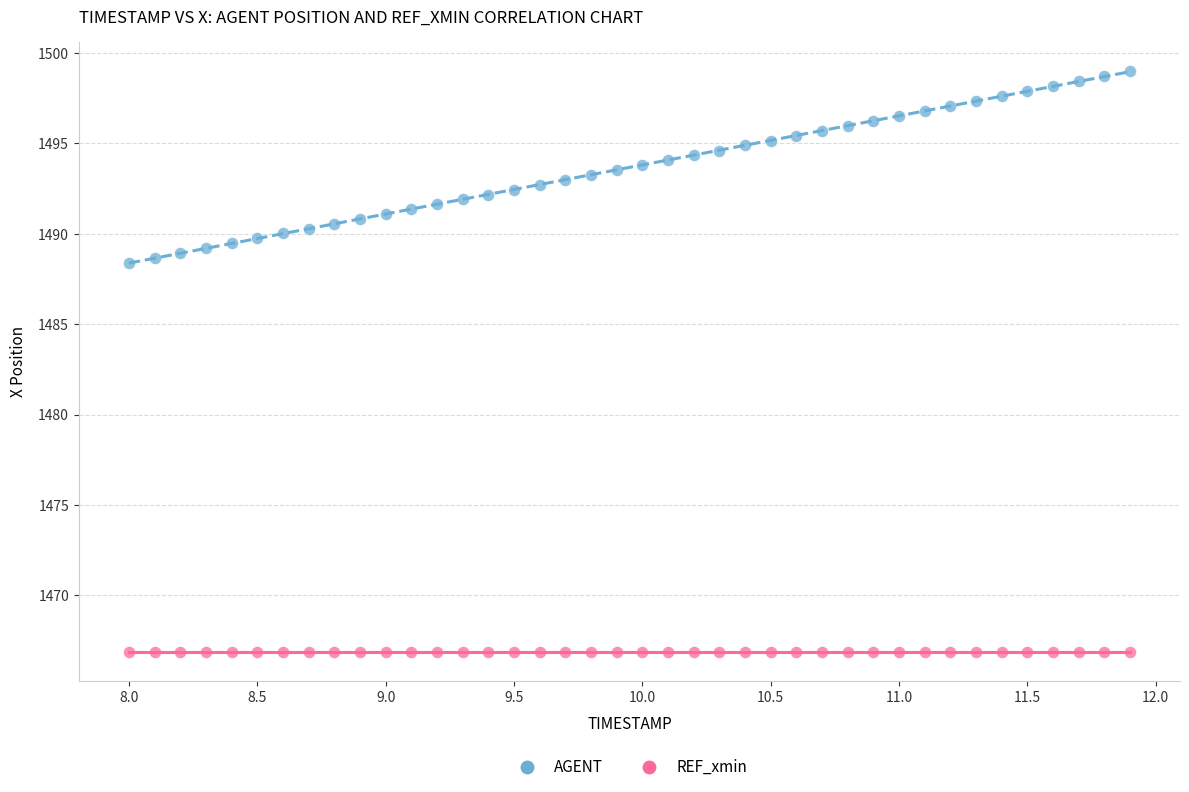

What are all the series names shown in the legend?

AGENT, REF_xmin